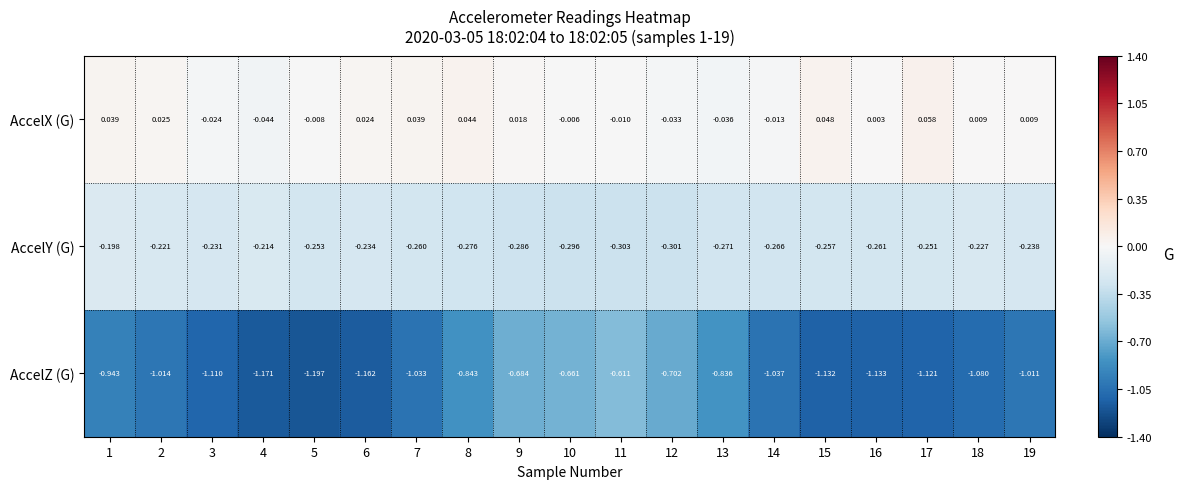

Which label corresponds to the smallest value in the chart?

5